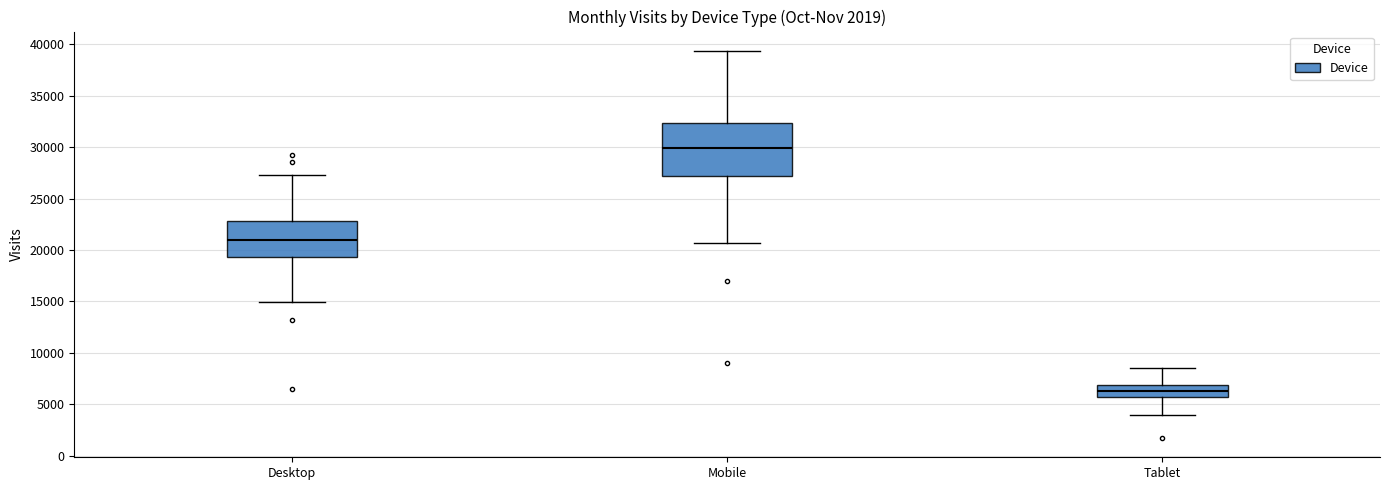

Which box has the lowest median line?

Tablet